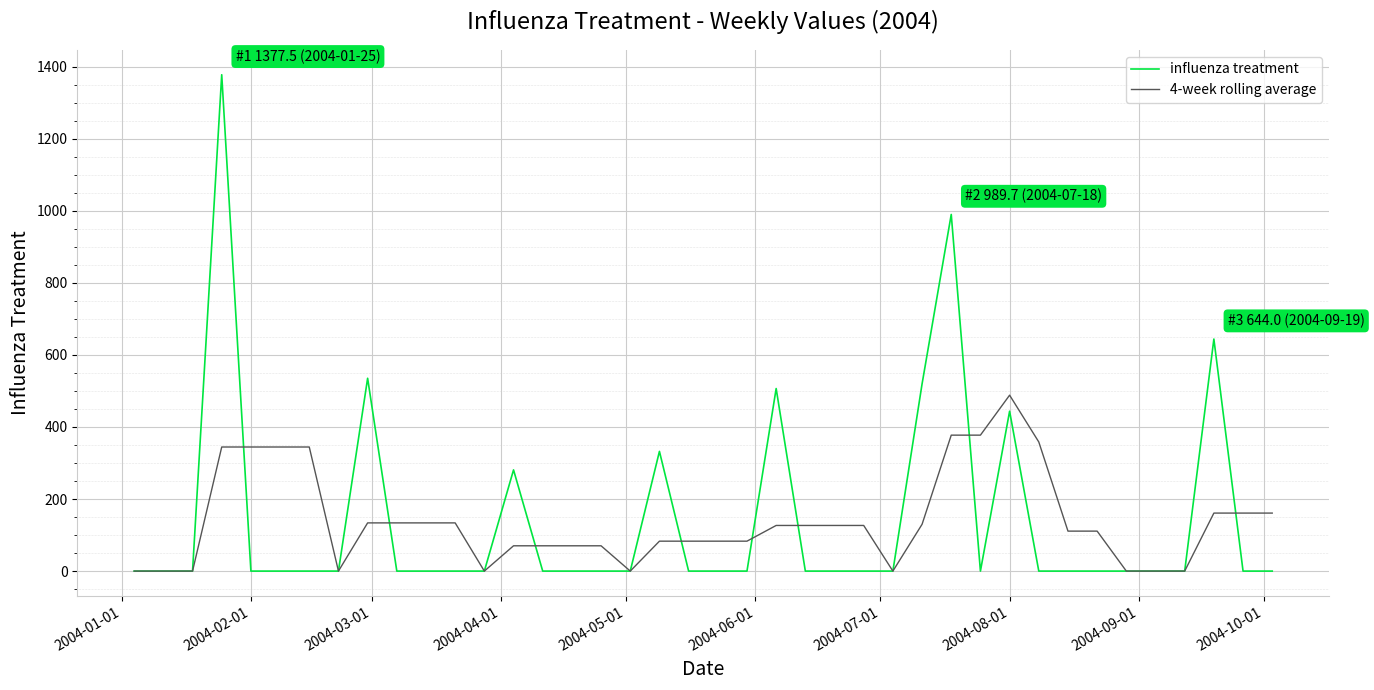

Which series has the largest range (max minus min)?

influenza treatment